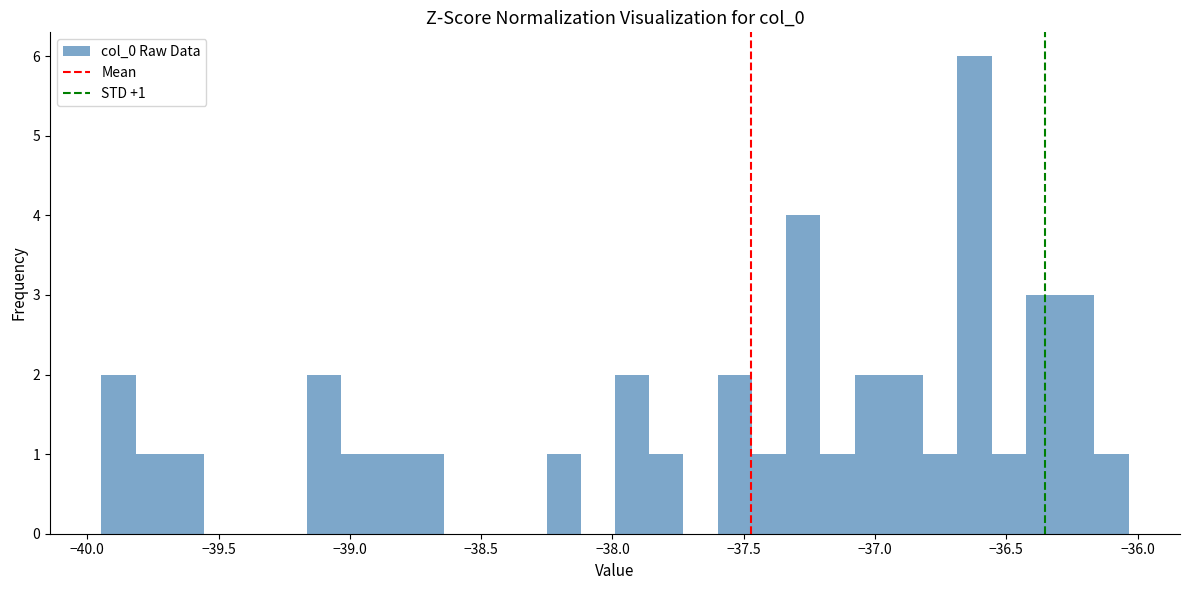

Read against the x-axis, roughly where is the centre of the tallest bar?

-36.60